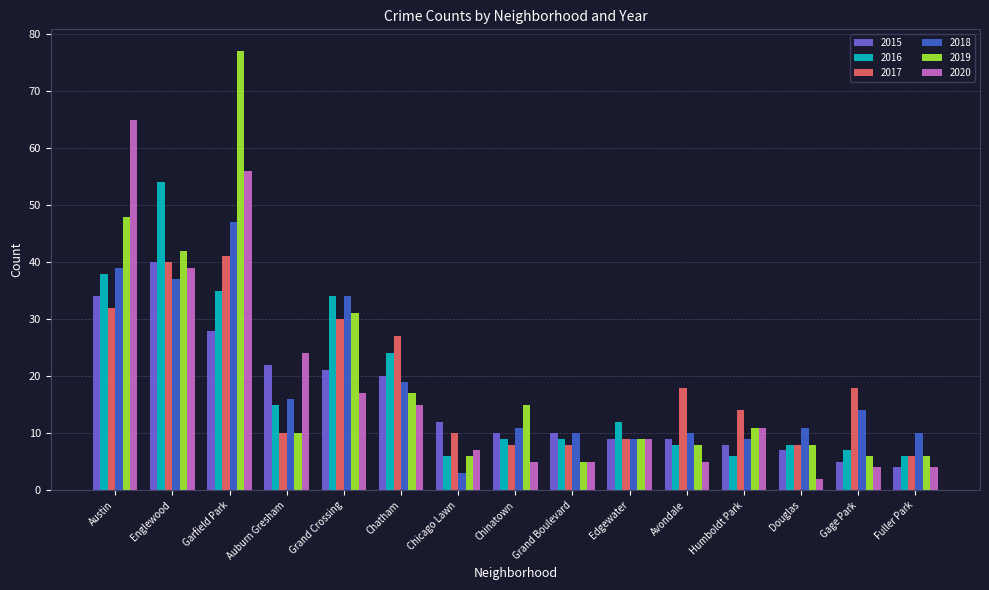

Reading left to right, list all the values displayed in this chart.

2015: 34	40	28	22	21	20	12	10	10	9	9	8	7	5	4
2016: 38	54	35	15	34	24	6	9	9	12	8	6	8	7	6
2017: 32	40	41	10	30	27	10	8	8	9	18	14	8	18	6
2018: 39	37	47	16	34	19	3	11	10	9	10	9	11	14	10
2019: 48	42	77	10	31	17	6	15	5	9	8	11	8	6	6
2020: 65	39	56	24	17	15	7	5	5	9	5	11	2	4	4